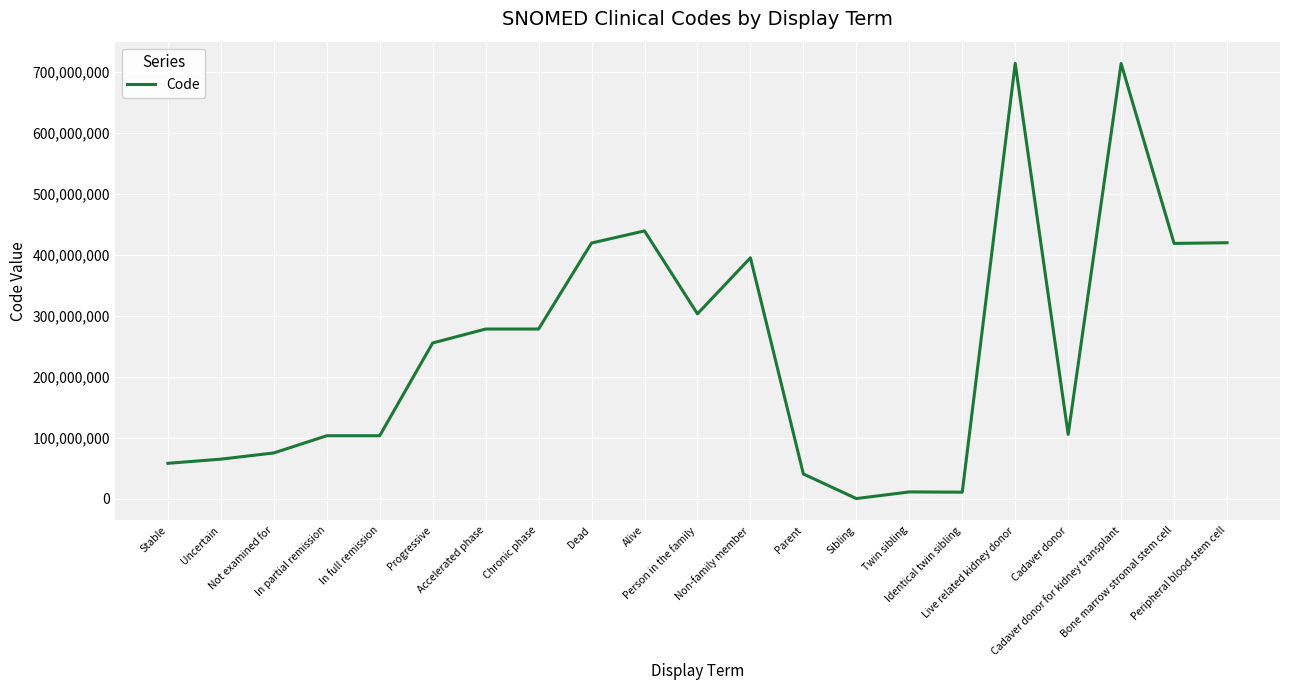

True or false: the data shows 58158008 at Stable.

True